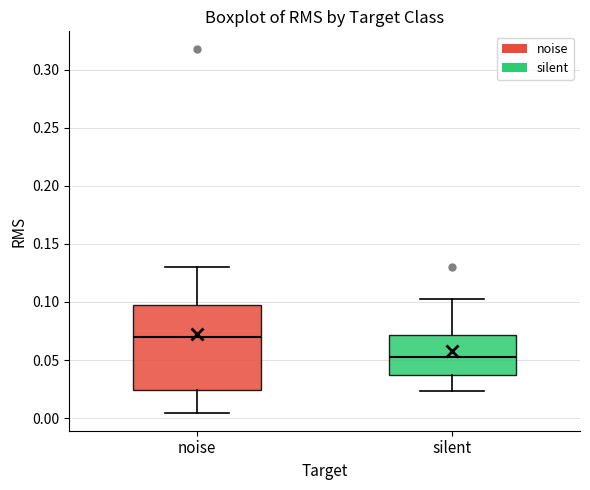

Reading left to right, read every box against the y-axis: the position of its median line, the range the box covers, and the ends of its whiskers. The values are not printed on the chart, so give them approximately, as read against the axis.

noise: median 0.070, box 0.025 to 0.095, whiskers 0.005 to 0.130
silent: median 0.055, box 0.035 to 0.070, whiskers 0.025 to 0.105